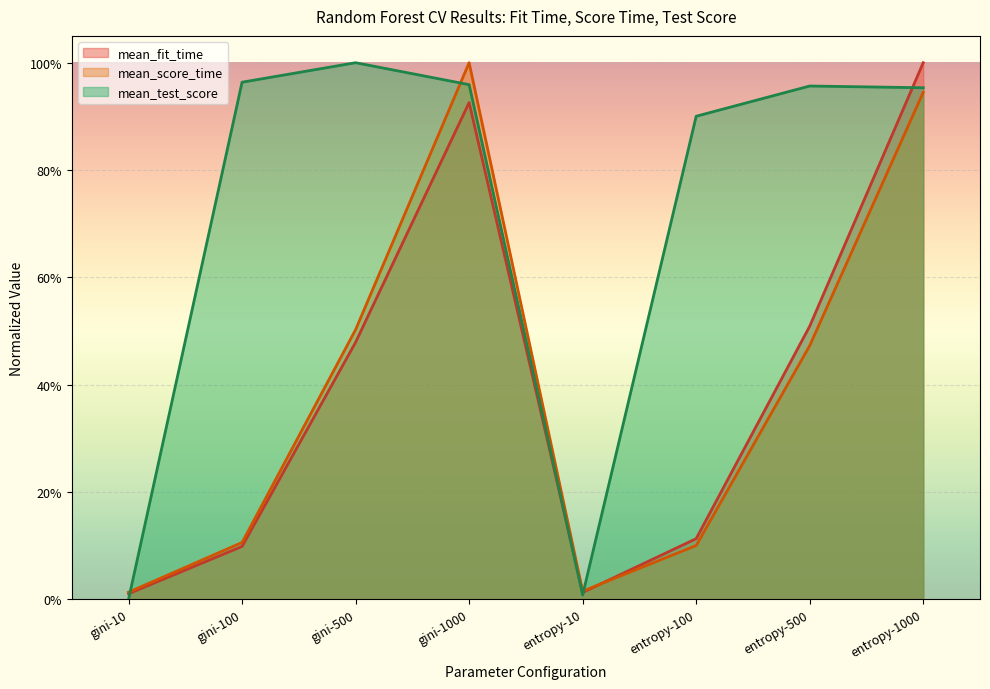

At which category is the sum across all series the highest?

entropy-1000